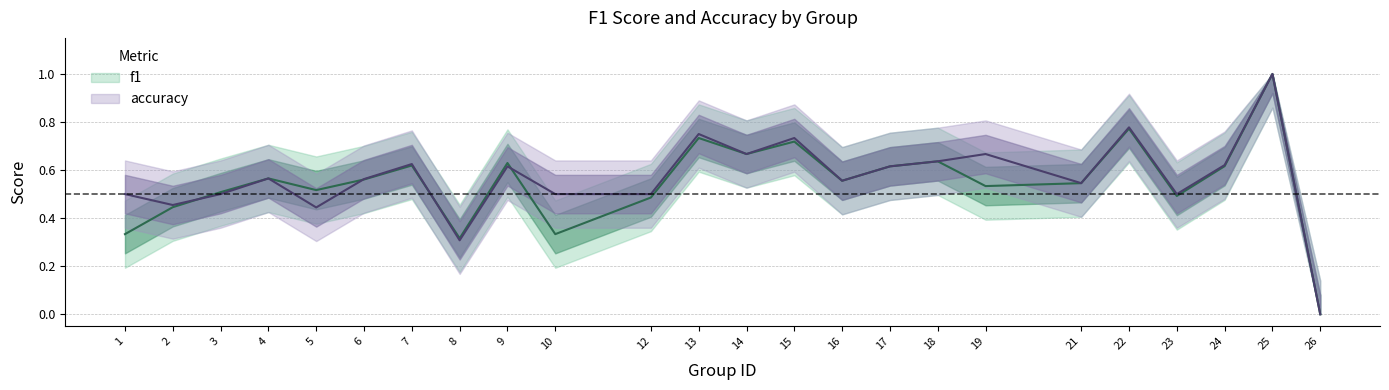

What is the value of the accuracy point at the 14th from the left?

0.7